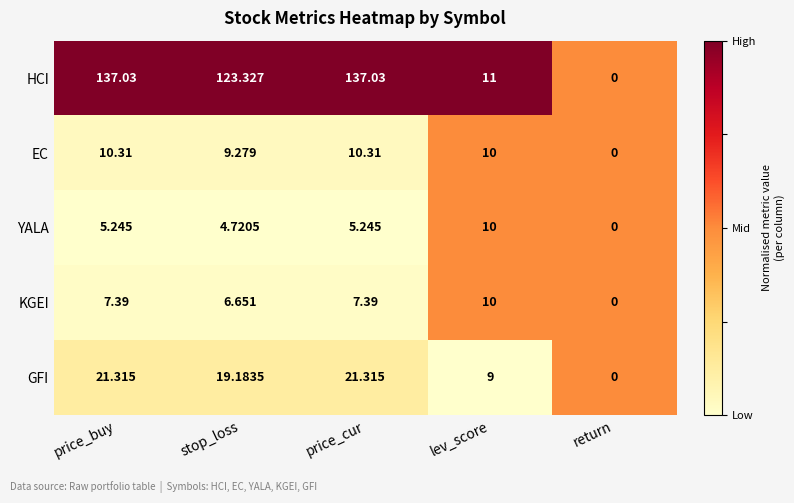

Count the number of data series in this chart.

5